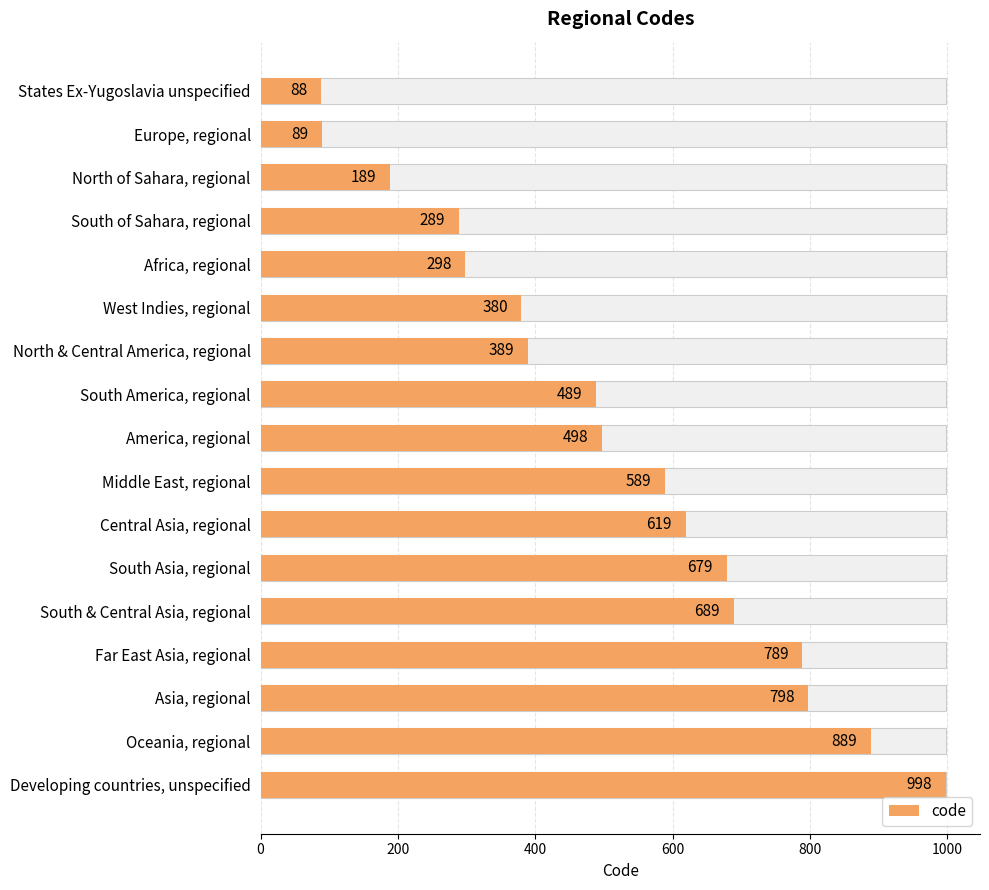

Are the bars horizontal?

Yes